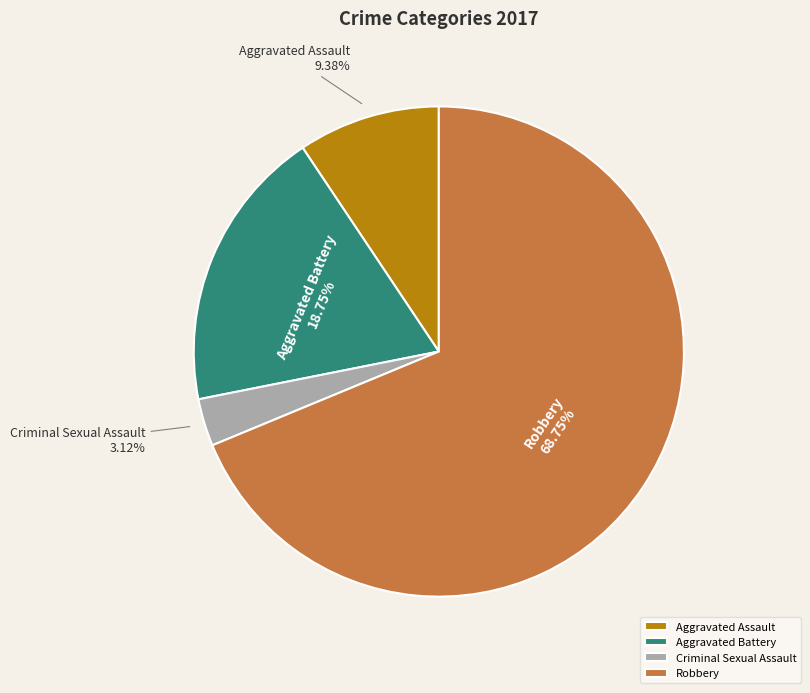

What percentage is the Aggravated Assault slice, to the nearest percent?

9%